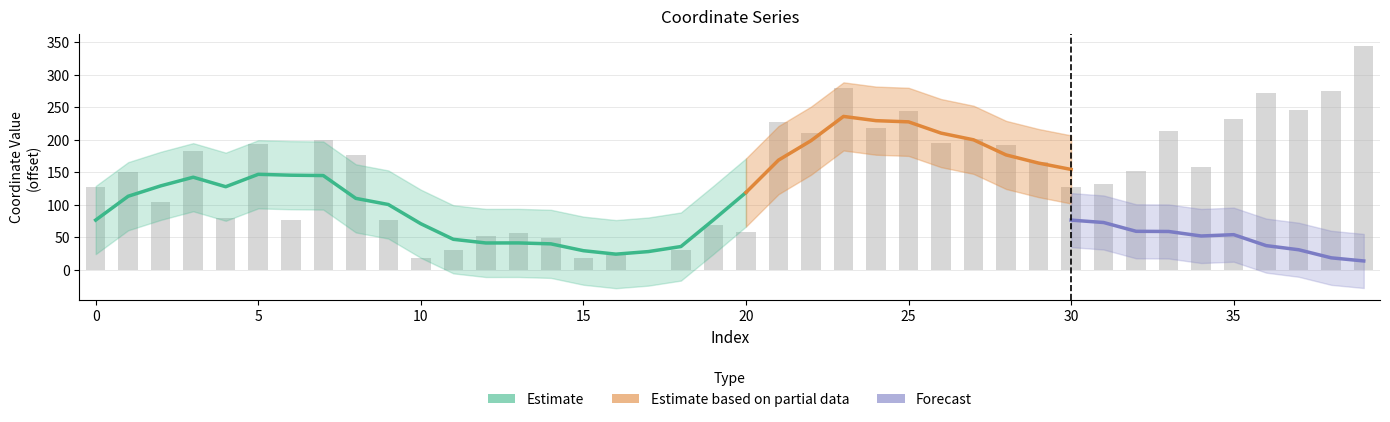

What is the approximate value at 24?

218.4